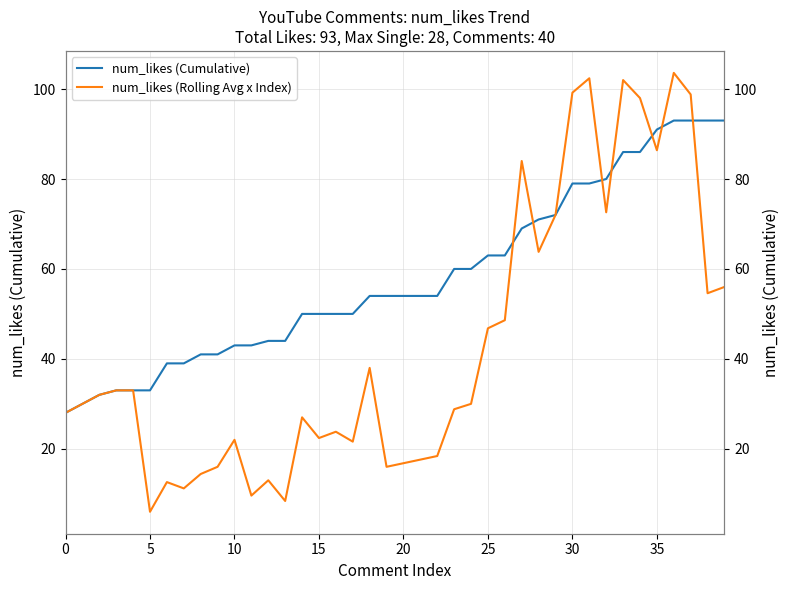

What is the difference between the highest and lowest values at 36?

10.6